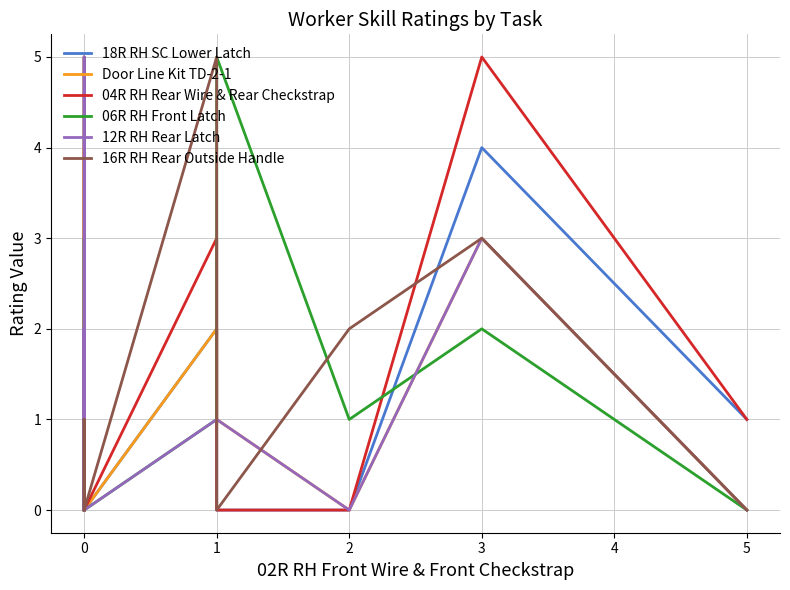

How many interior local valleys does the 12R RH Rear Latch series have?

2